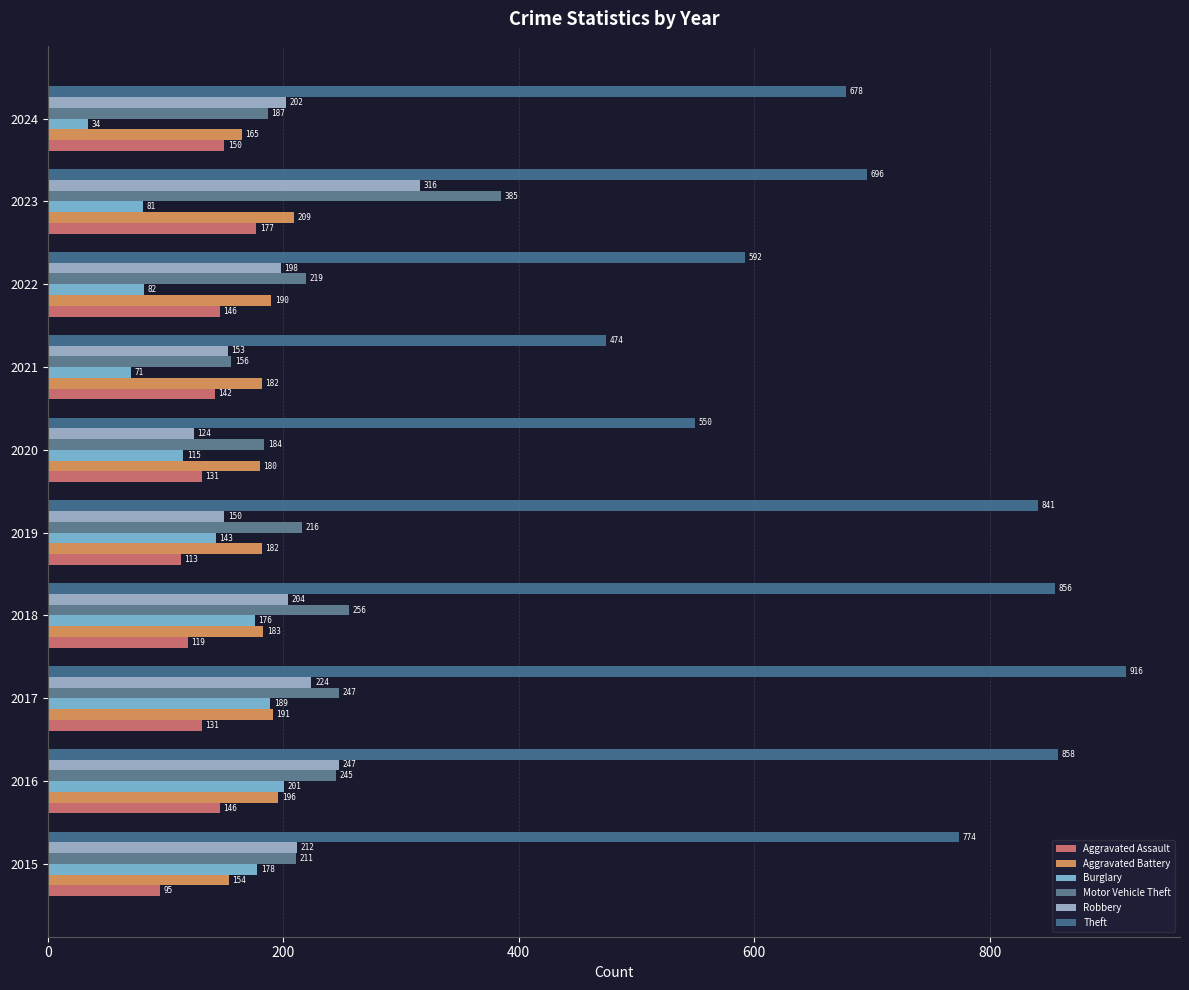

What are all the series names shown in the legend?

Aggravated Assault, Aggravated Battery, Burglary, Motor Vehicle Theft, Robbery, Theft